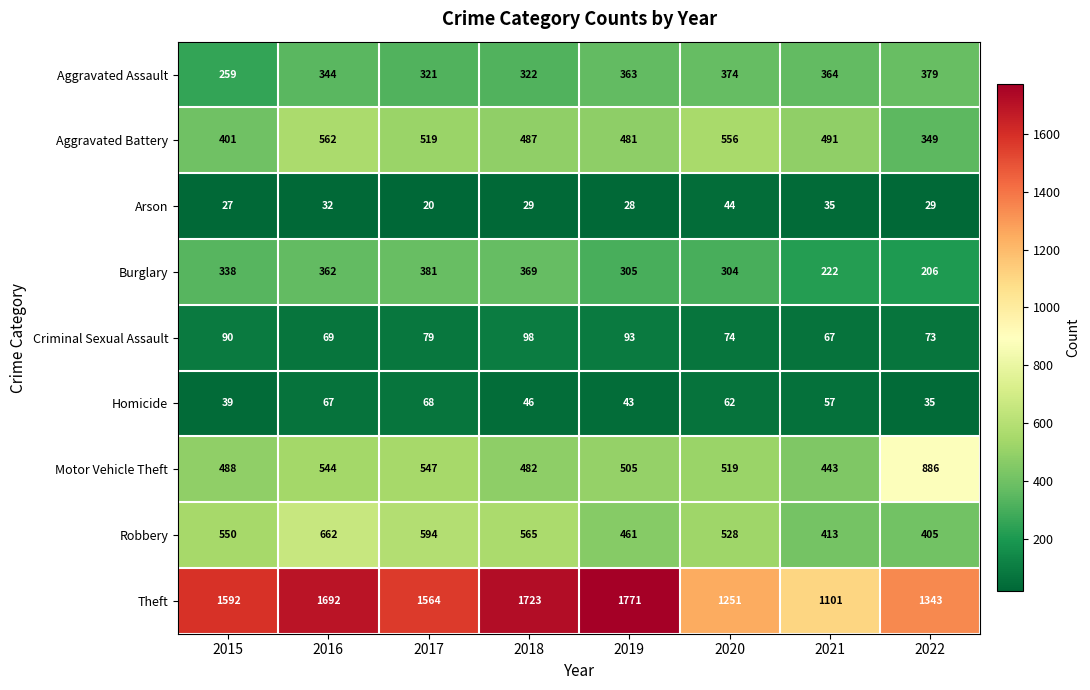

What is the maximum value shown in the chart?

1771